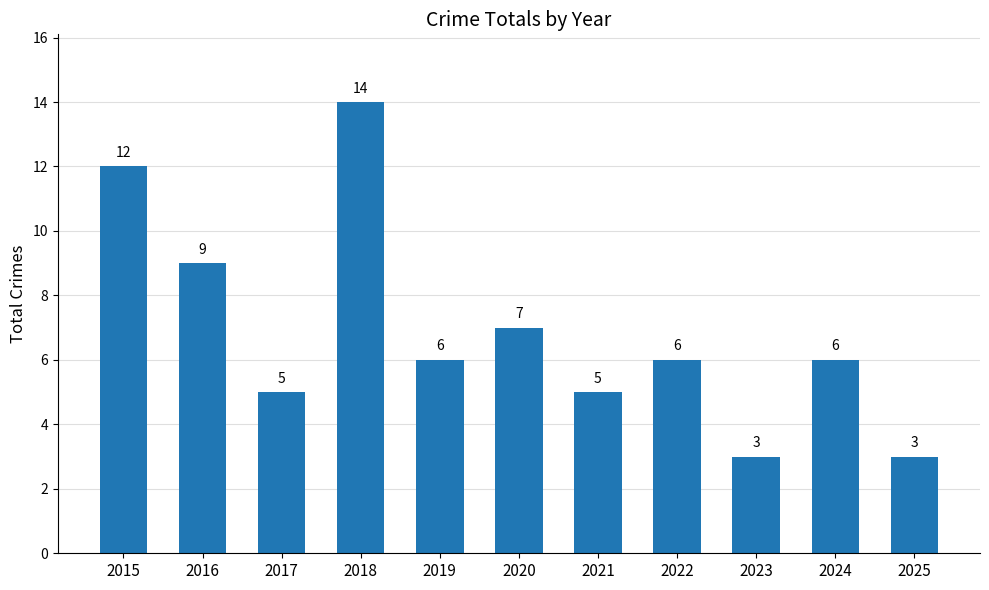

What is the sum of the values at 2015 and 2019?

18